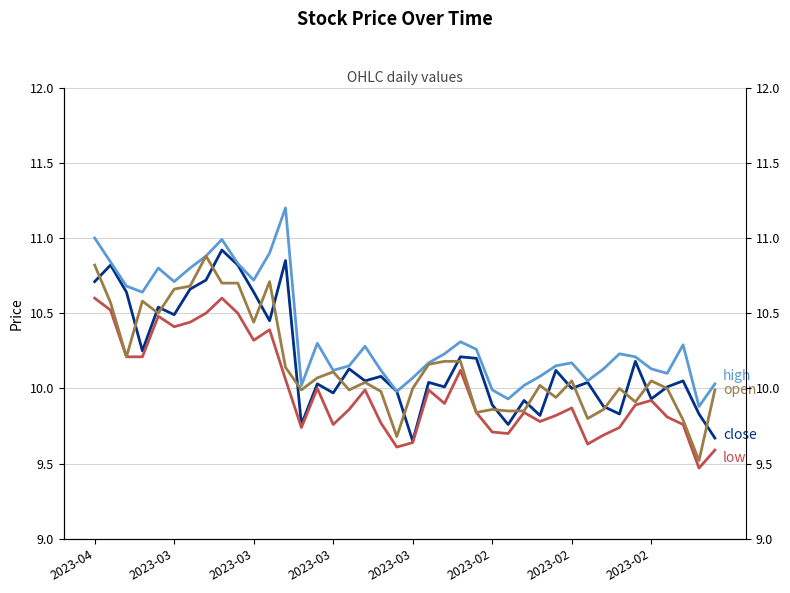

Is this an area chart (filled region under the line)?

No